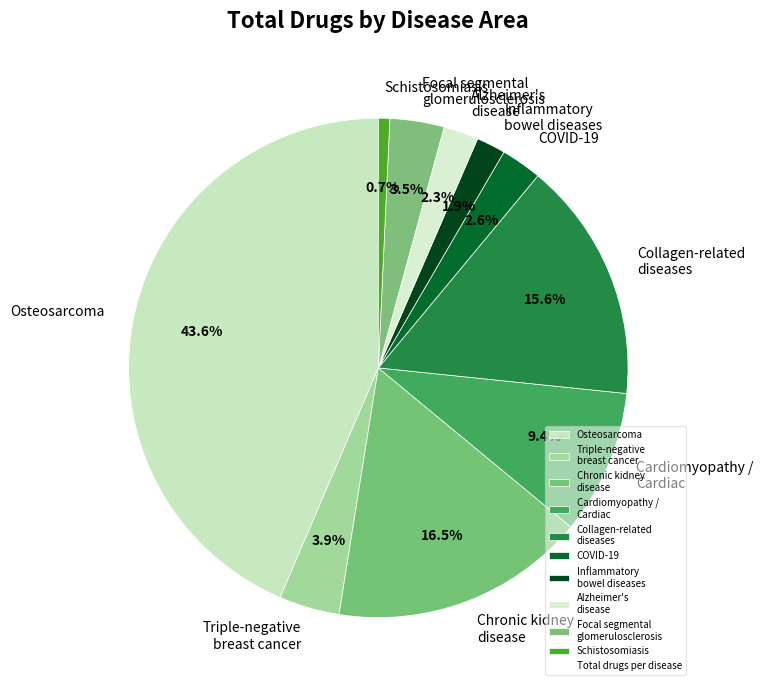

Is Inflammatory bowel diseases the majority of the pie?

No